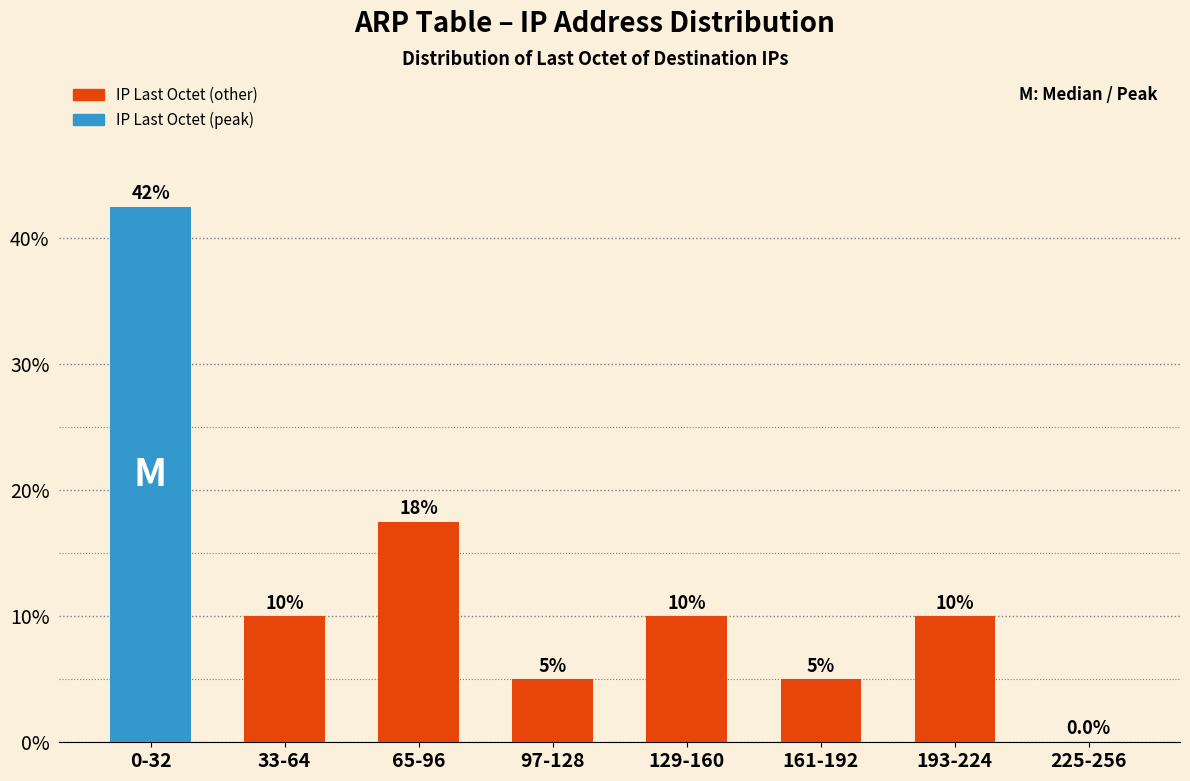

Reading left to right, extract all data points from this chart.

0-32=42.5	33-64=10.0	65-96=17.5	97-128=5.0	129-160=10.0	161-192=5.0	193-224=10.0	225-256=0.0